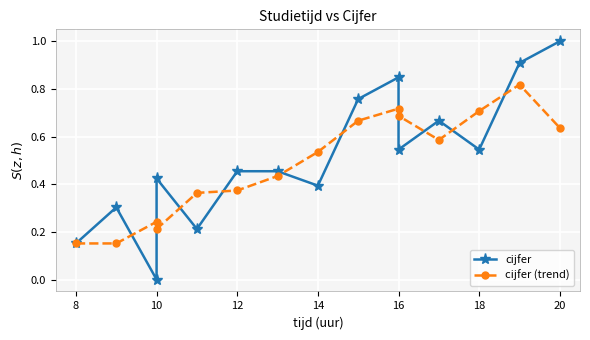

What is the sum of the cijfer values at 16 and 10?

0.5